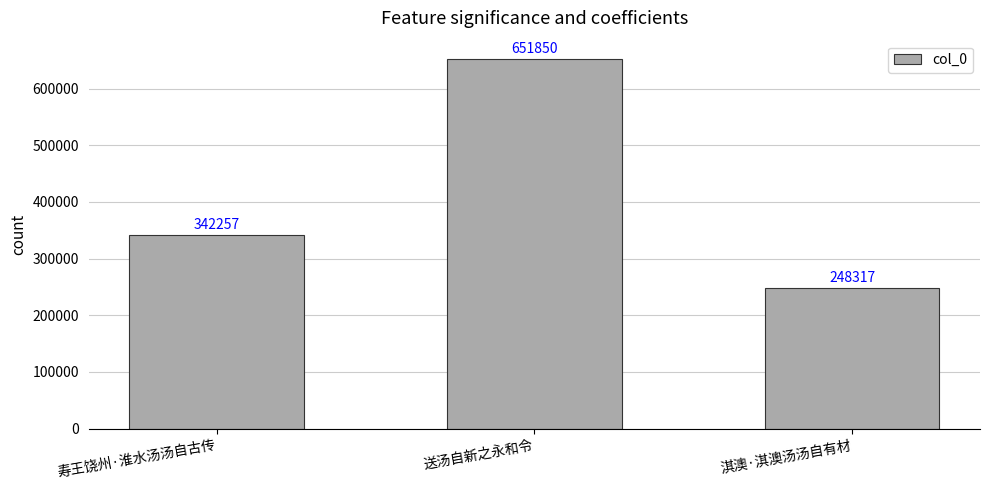

Count the number of categories in the chart.

3